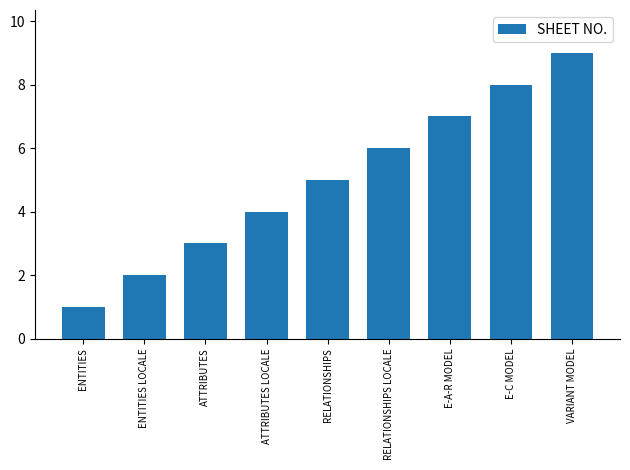

Which has a higher value, ATTRIBUTES LOCALE or ENTITIES LOCALE?

ATTRIBUTES LOCALE